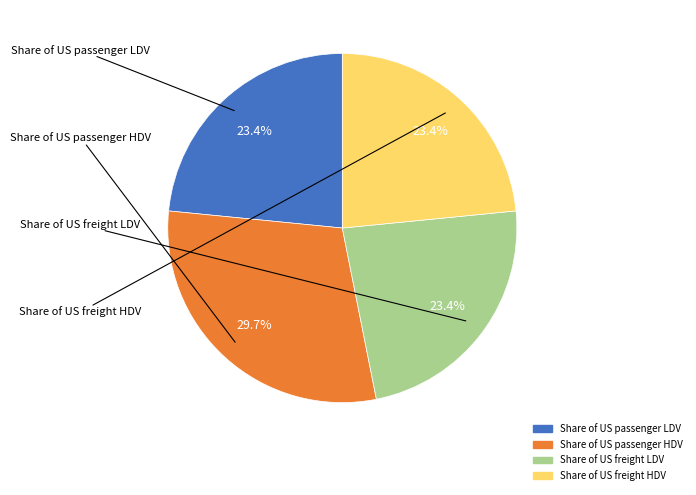

Count the number of slices in the pie.

4